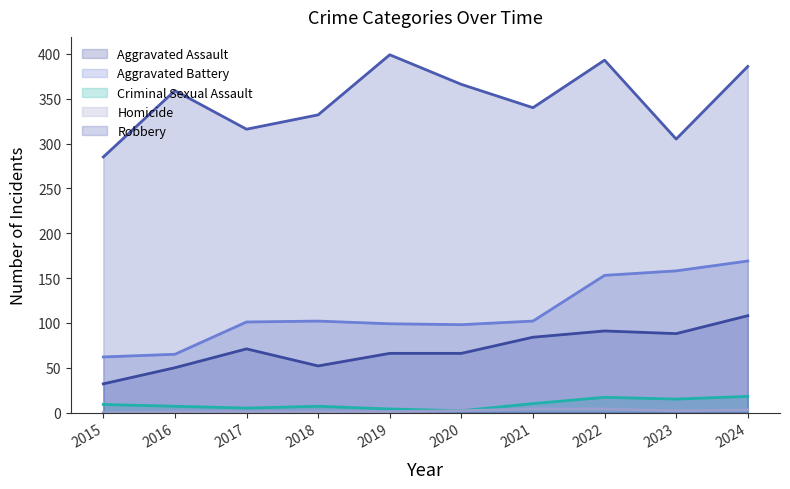

Is it true that Aggravated Assault equals 84 at 2021?

True